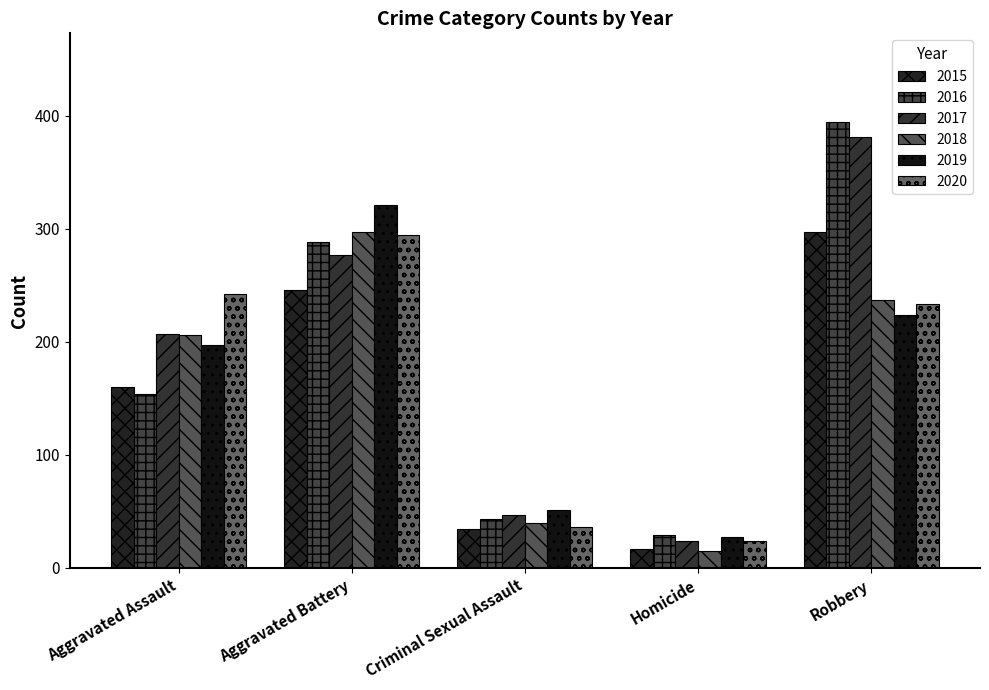

Are the bars horizontal?

No